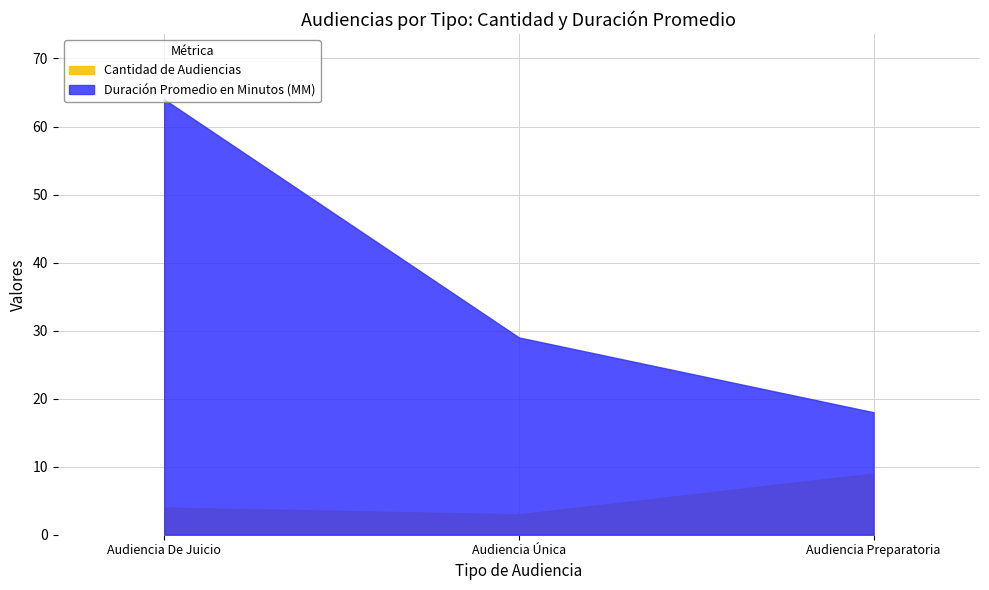

The value of Duración Promedio en Minutos (MM) at Audiencia Única is 29. True or false?

True